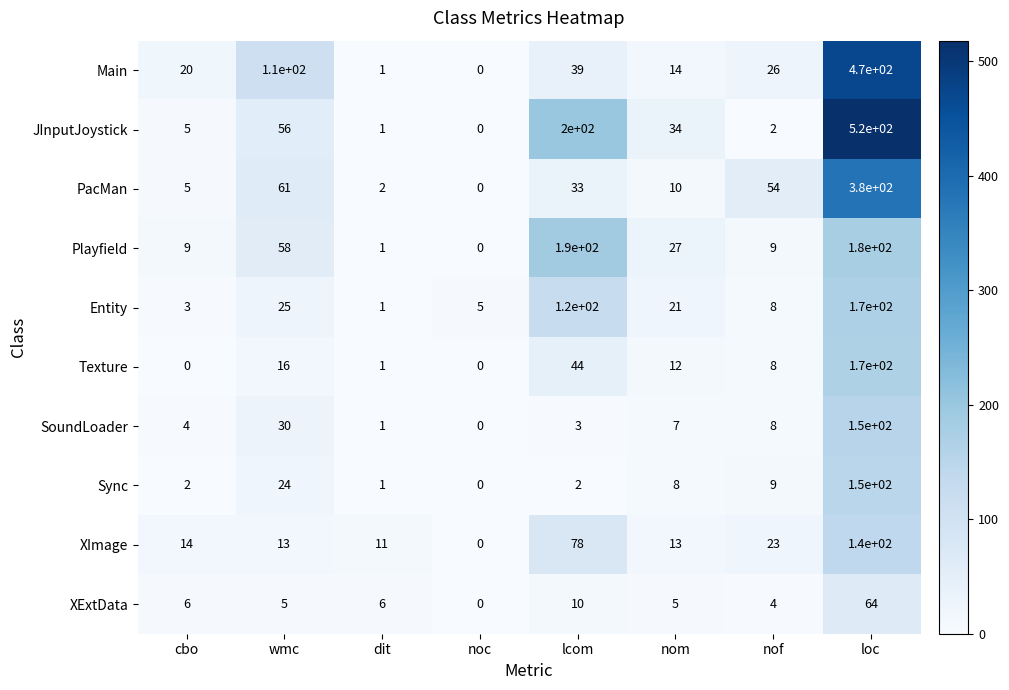

Which series changed the most between wmc and lcom?

JInputJoystick